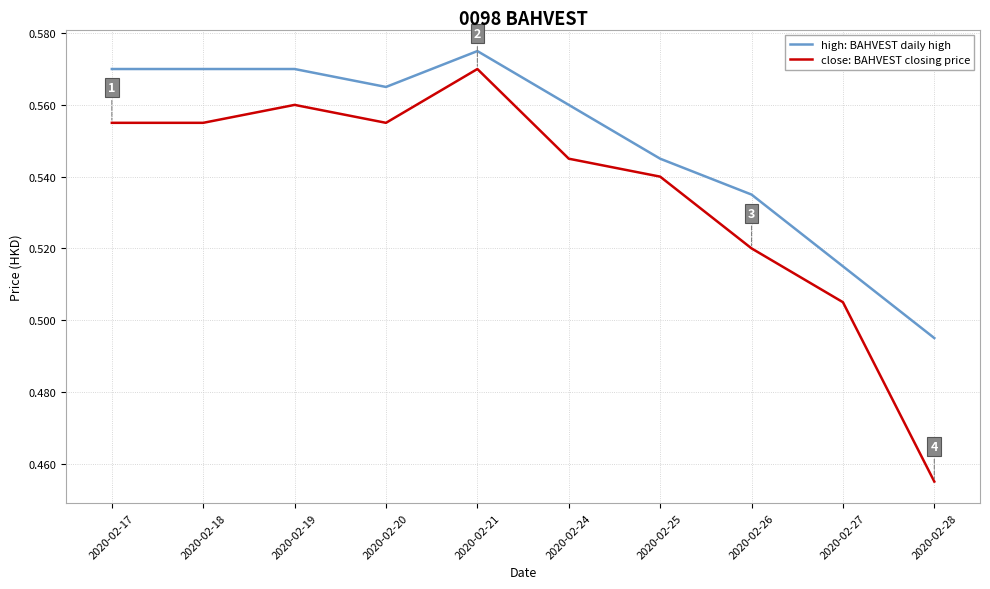

True or false: close: BAHVEST closing price and high: BAHVEST daily high cross at least once.

False